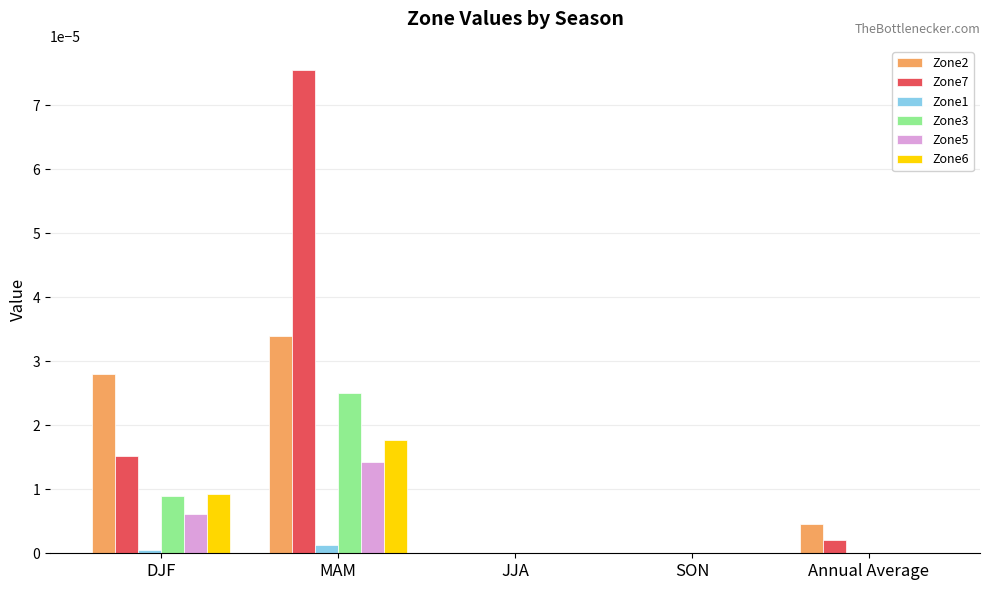

What are all the series names shown in the legend?

Zone2, Zone7, Zone1, Zone3, Zone5, Zone6